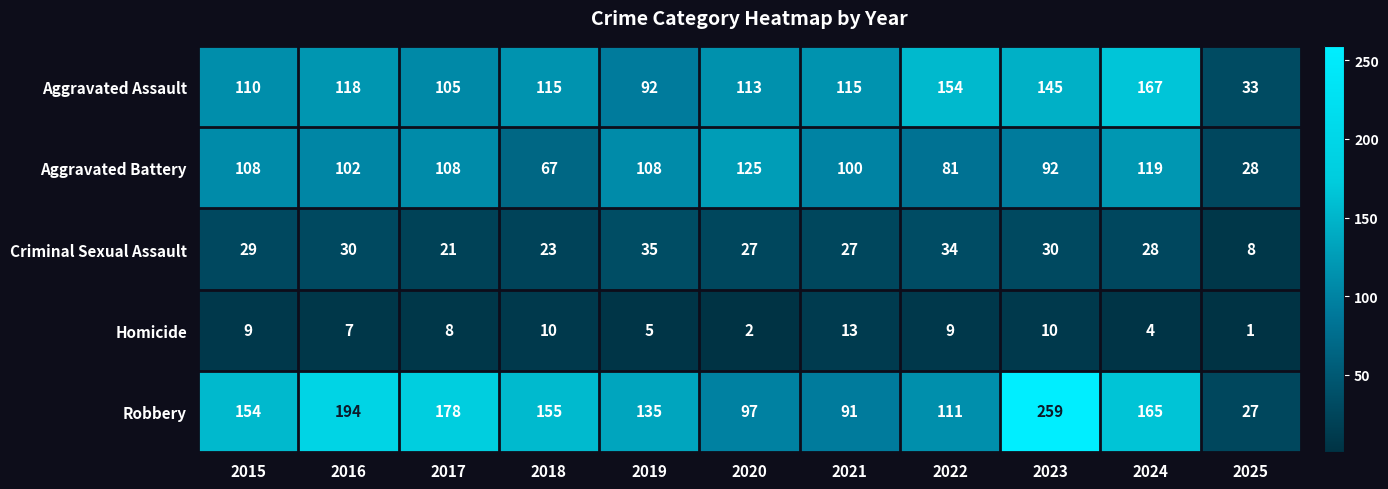

What is the sum of all Robbery values?

1566